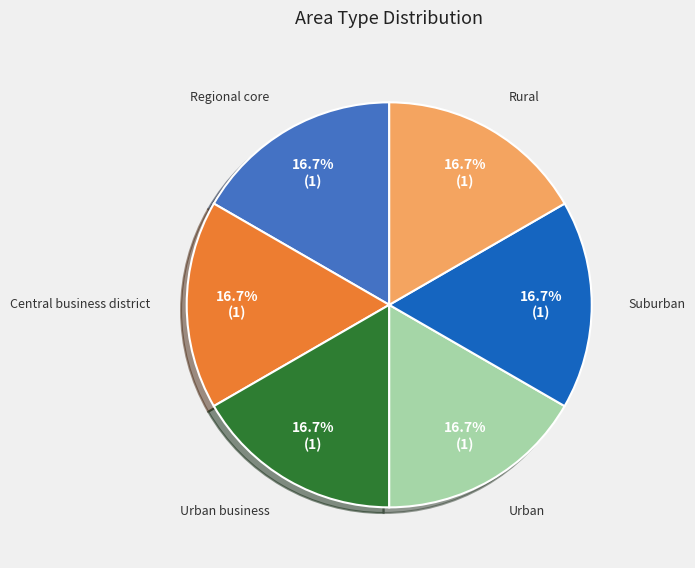

Is Urban the majority of the pie?

No